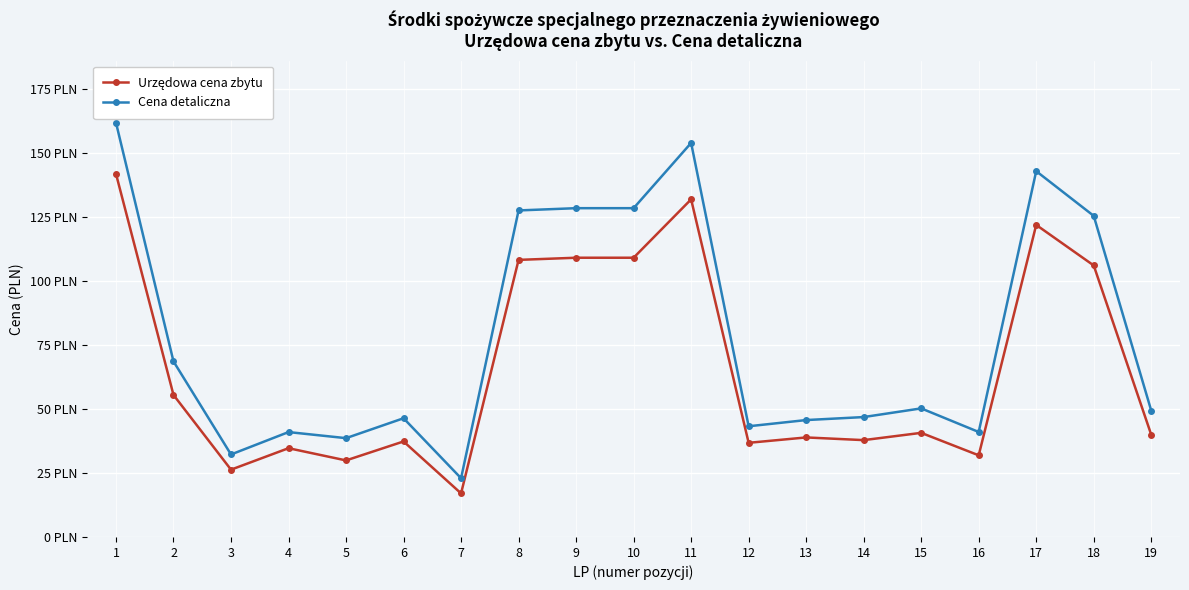

Does the chart display data point markers on the line(s)?

Yes